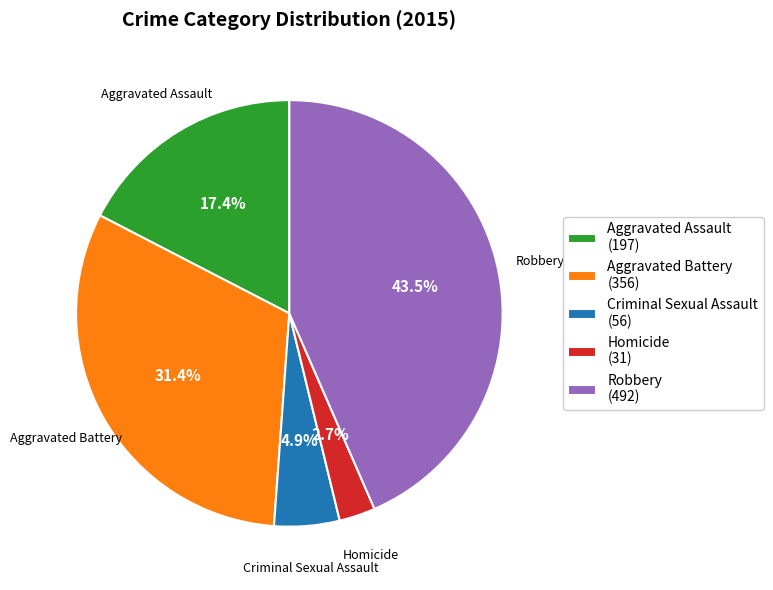

Which has a higher value, Robbery (492) or Homicide (31)?

Robbery (492)